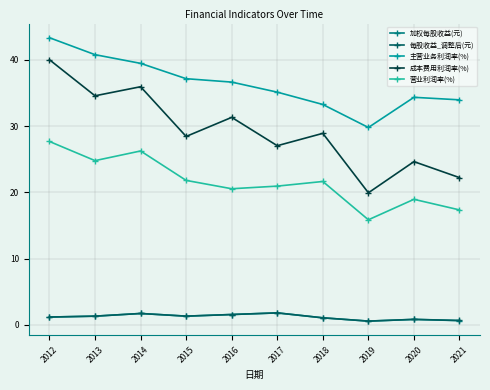

True or false: 每股收益_调整后(元) has a value of 1.8 at 2017.

True